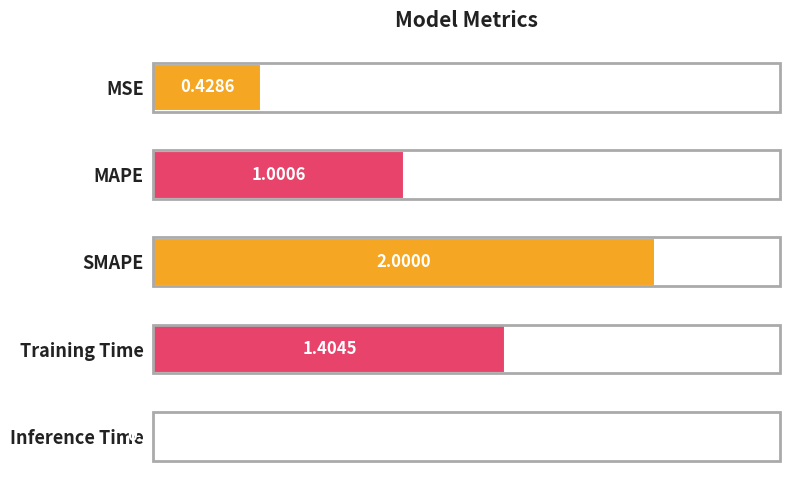

At which label is the value closest to 1?

MAPE